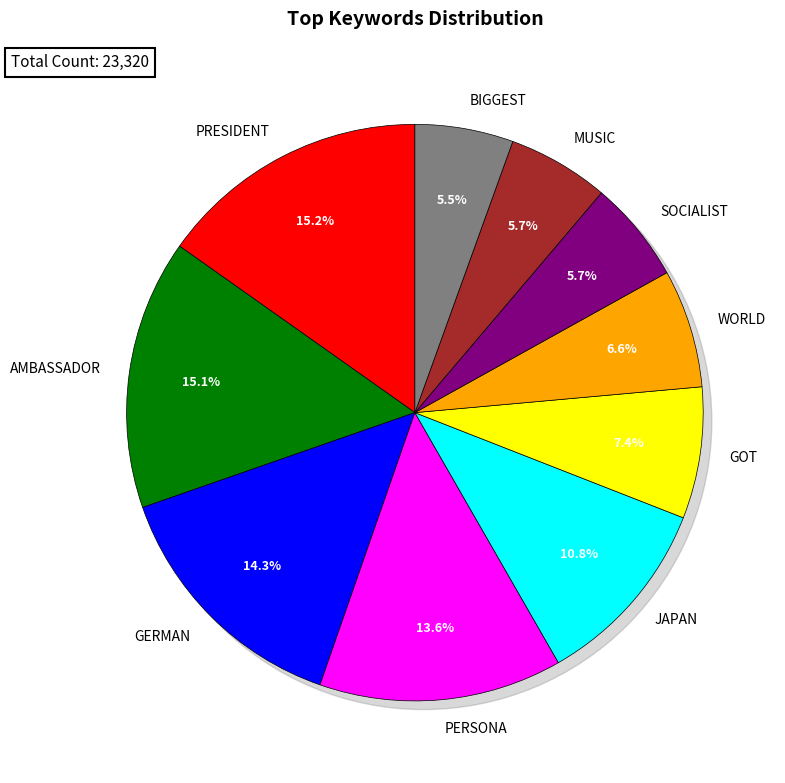

To the nearest percent, what is the difference between the largest and smallest slice percentages?

10%